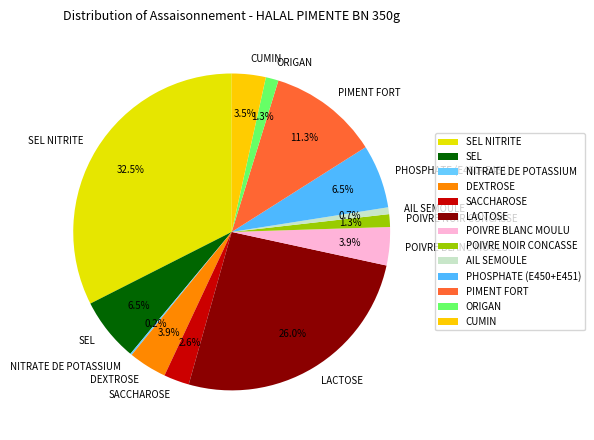

Which has a higher value, ORIGAN or PIMENT FORT?

PIMENT FORT